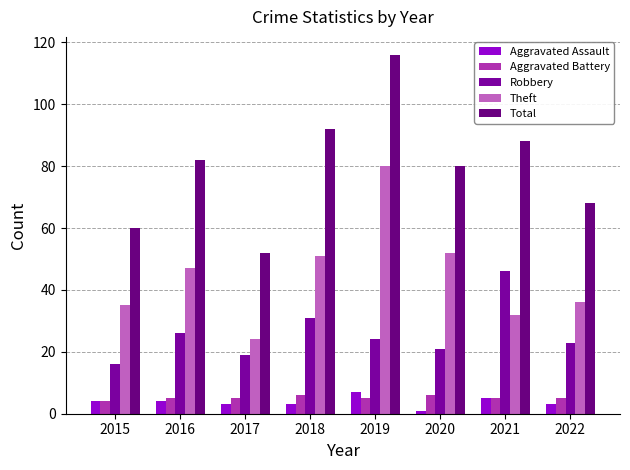

Which series has the largest range (max minus min)?

Total